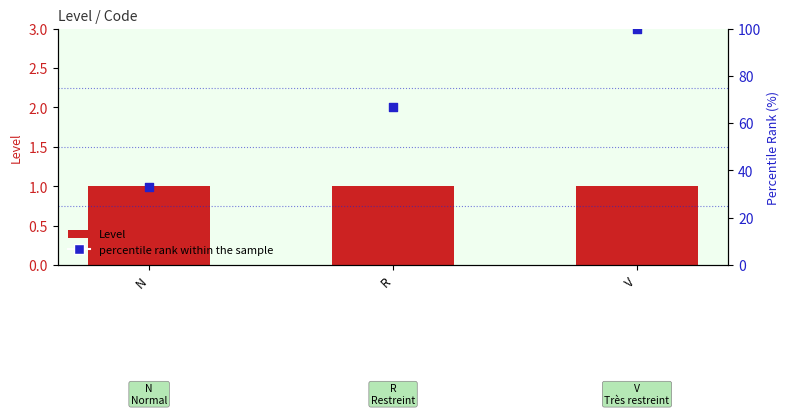

What is the total value across all series at R?

68